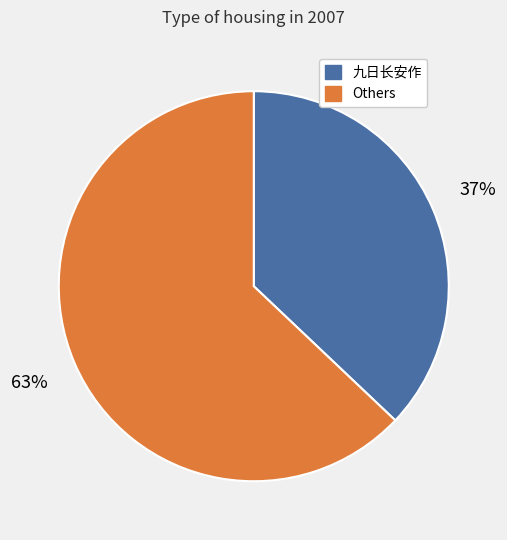

To the nearest percent, what is the average slice percentage?

50%